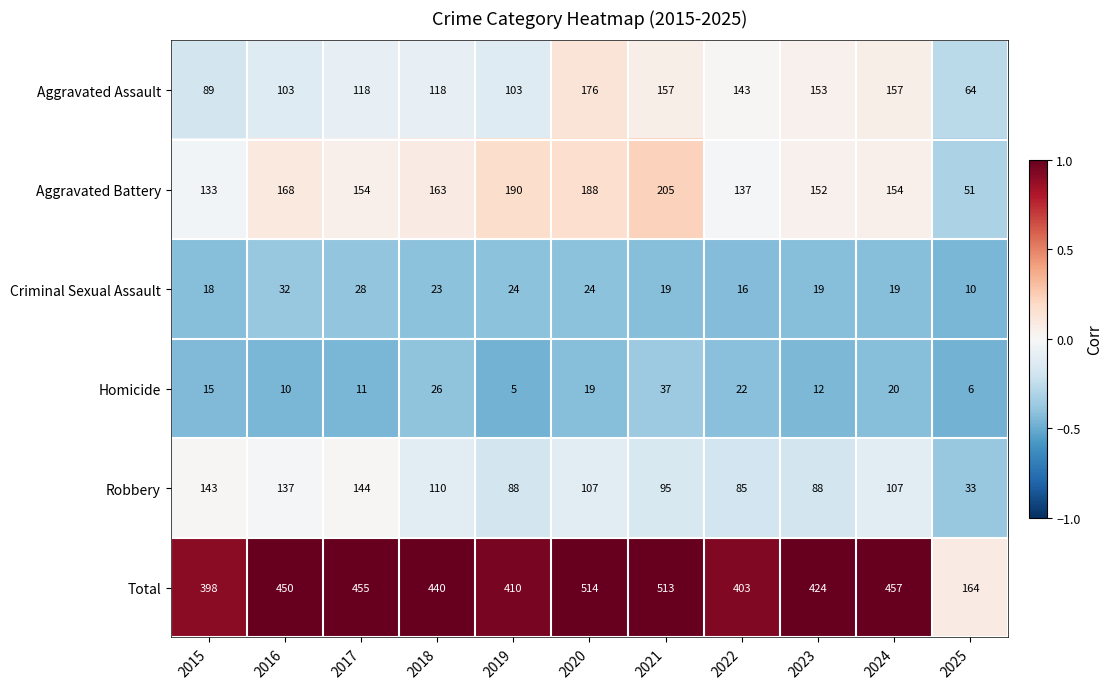

What is the difference between the maximum and second lowest values in the Robbery series?

59